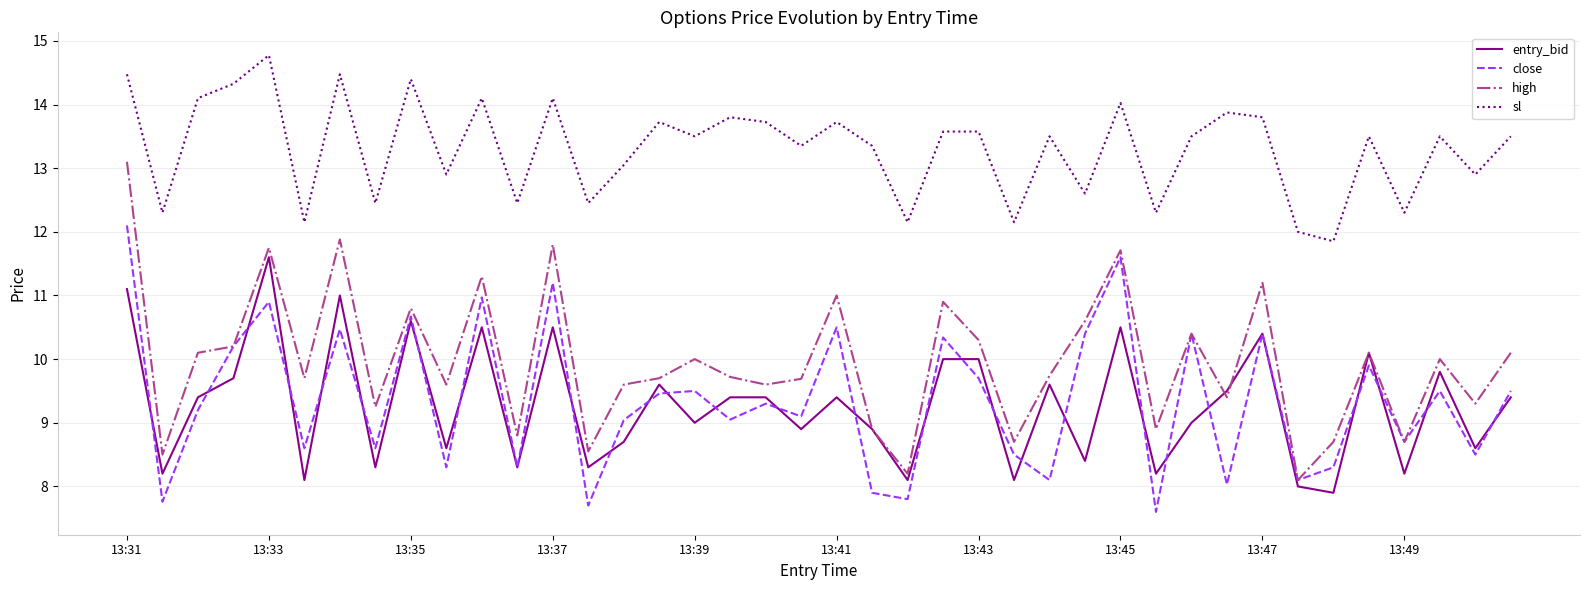

Which series has the widest spread of values?

high